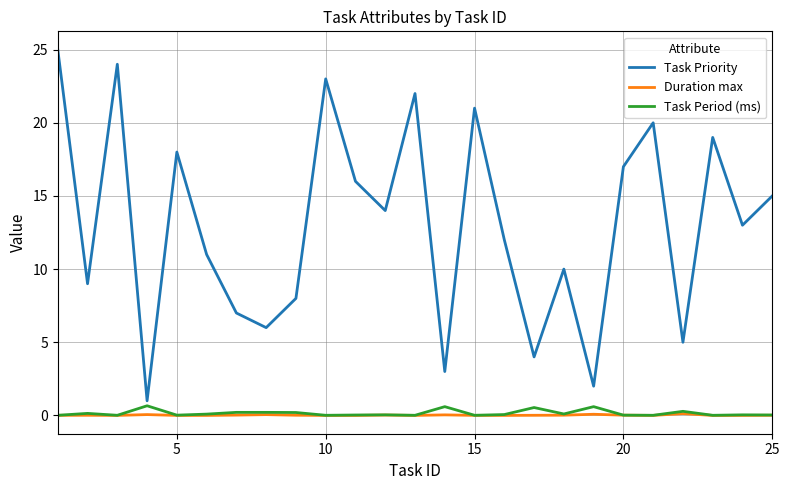

Which series has the largest range (max minus min)?

Task Priority